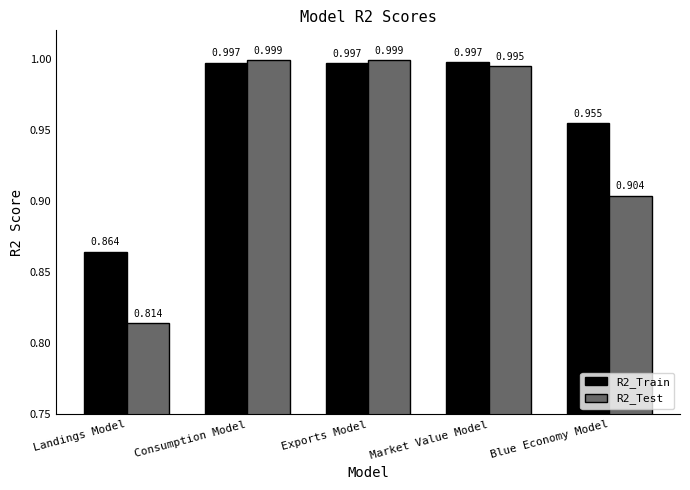

What are all the series names shown in the legend?

R2_Train, R2_Test